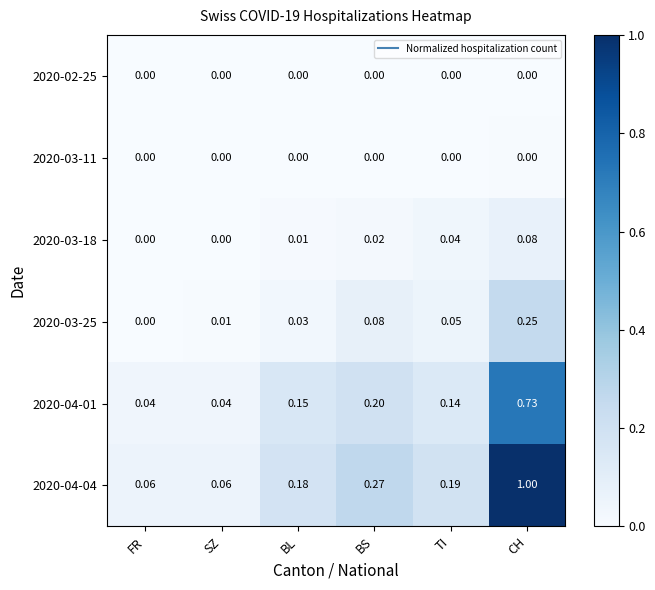

Which label corresponds to the largest value in the chart?

CH